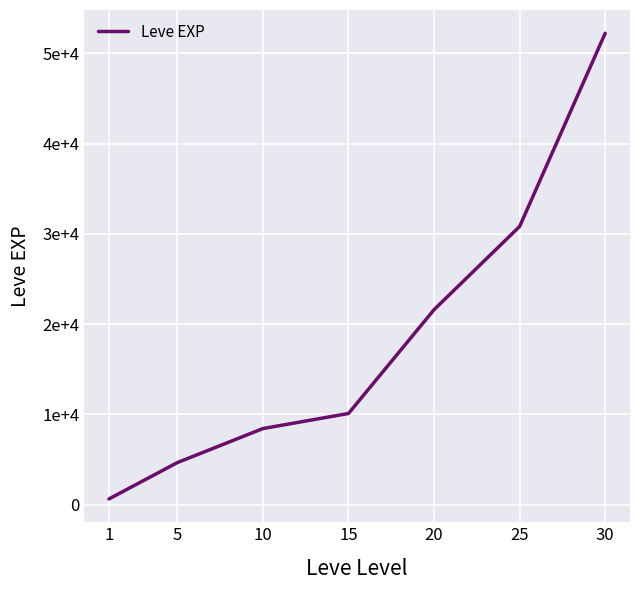

List the labels in order of value, smallest first.

1, 5, 10, 15, 20, 25, 30